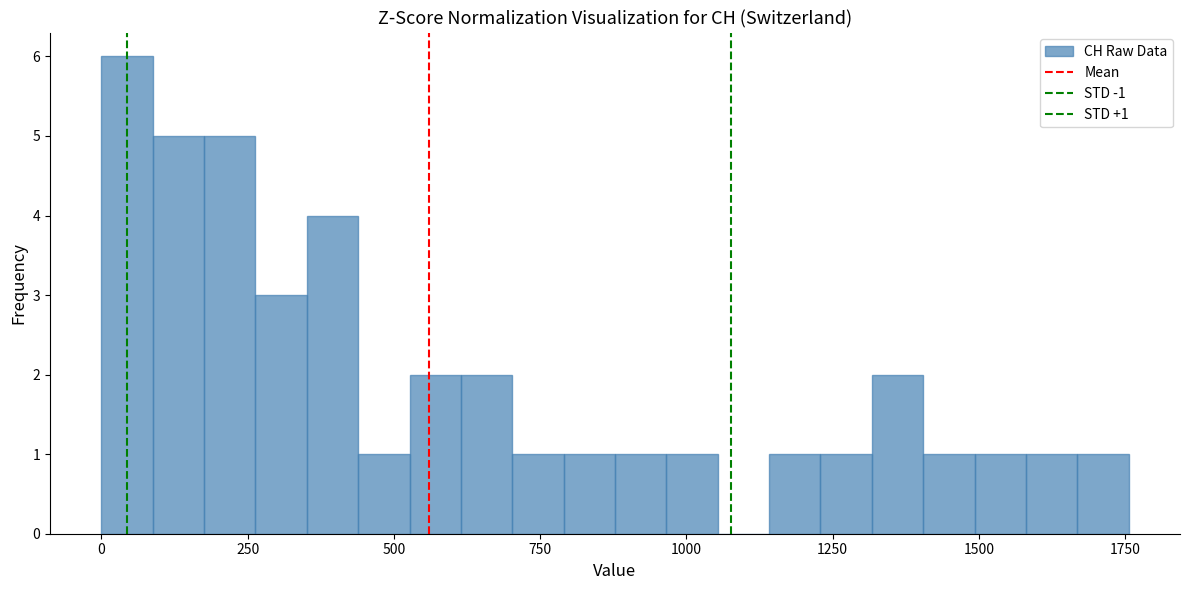

Around what value on the x-axis is the tallest bar? Give the approximate position of its centre, as read against the axis.

50